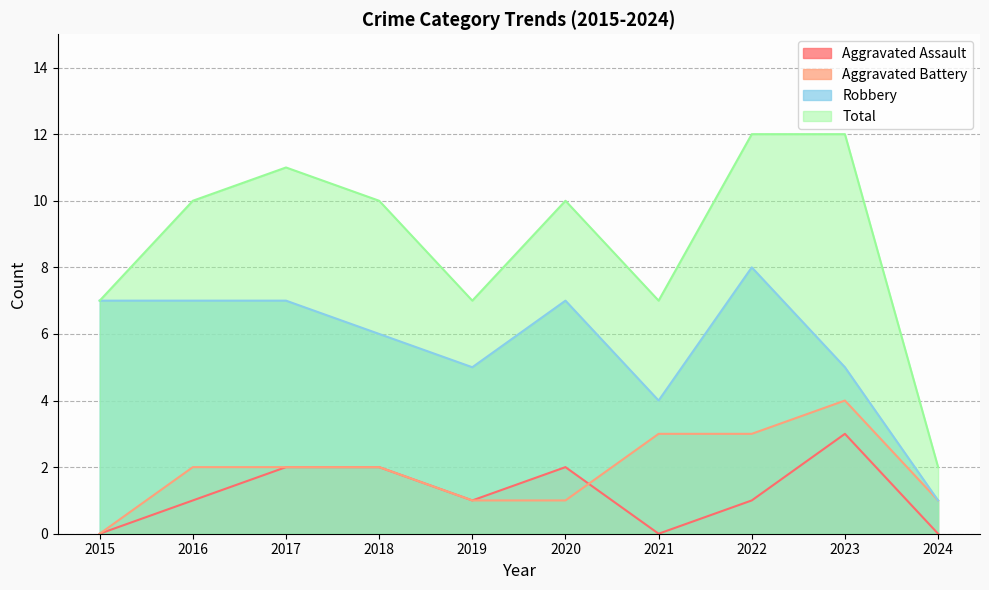

How many times do Aggravated Battery and Aggravated Assault cross each other?

1